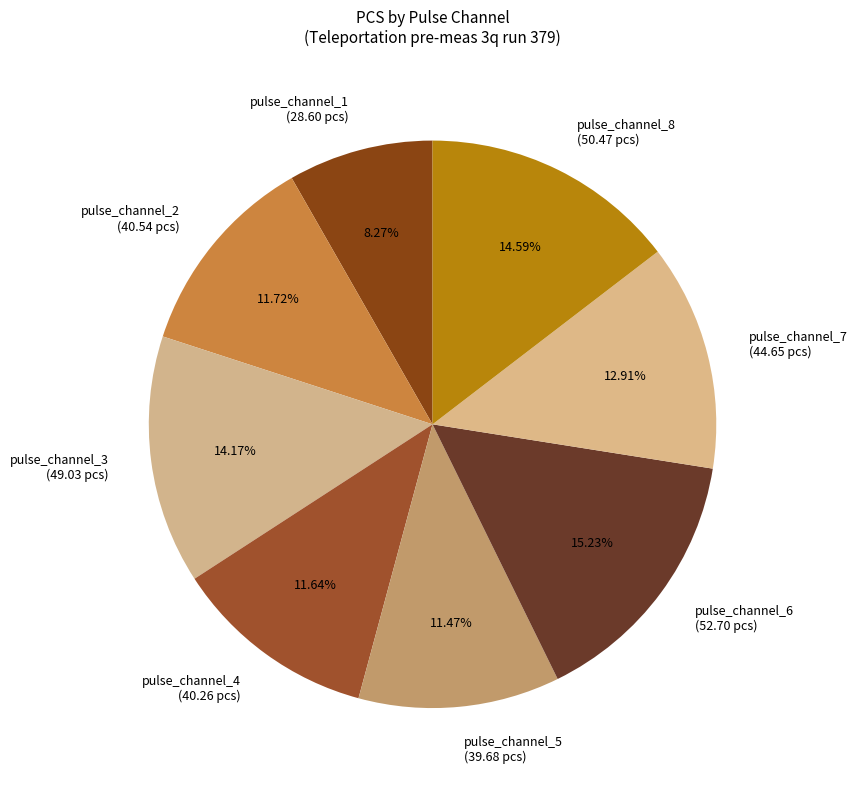

Does any single category account for the majority?

No